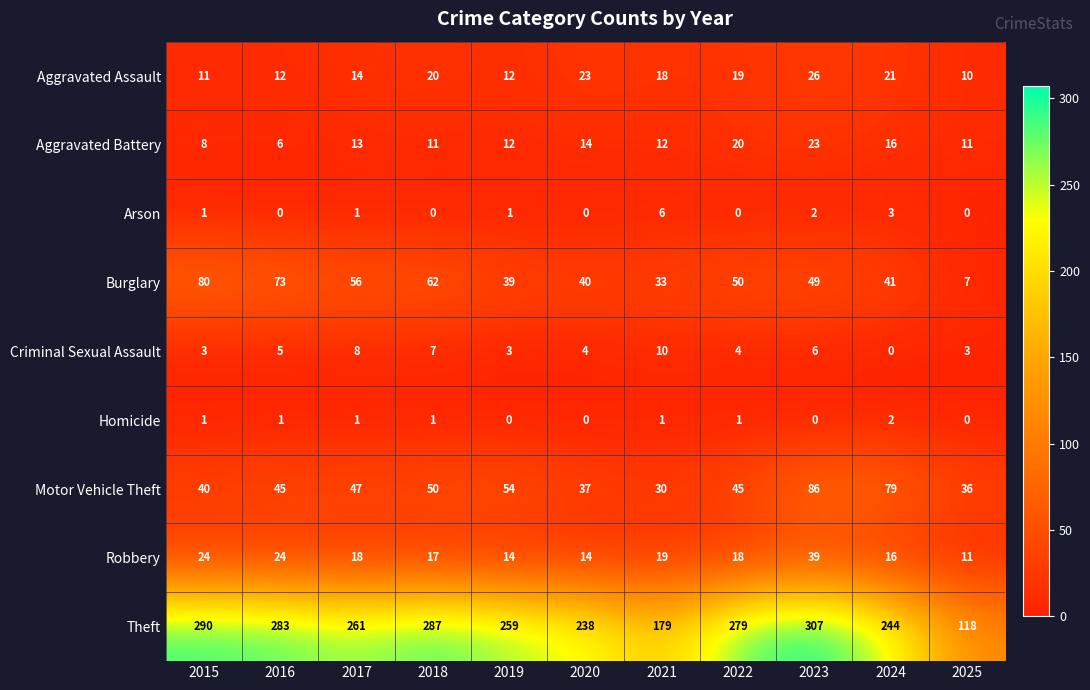

The Homicide series shows 2 at 2018. True or false?

False